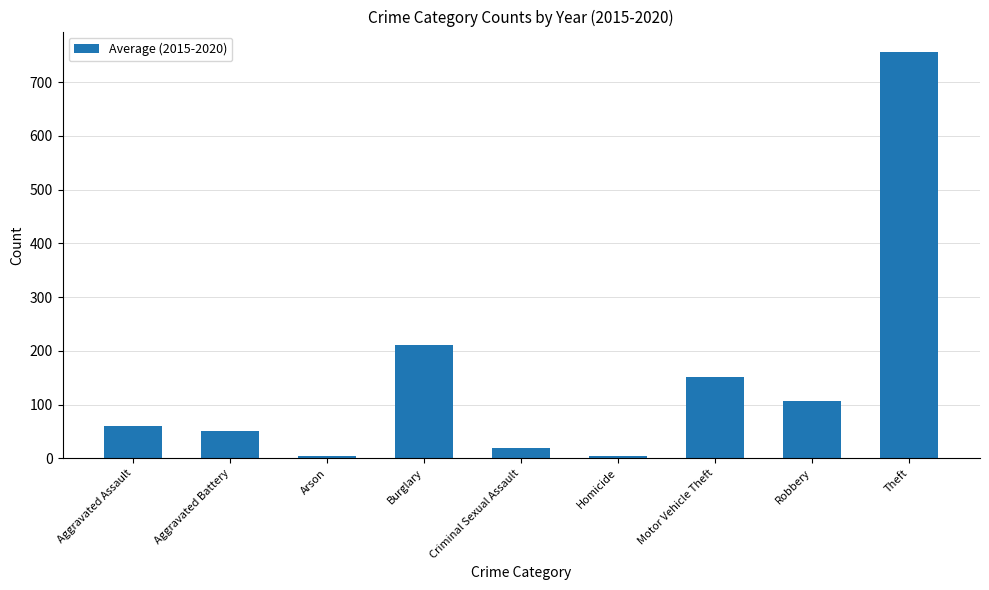

At which label is the value closest to 380?

Burglary